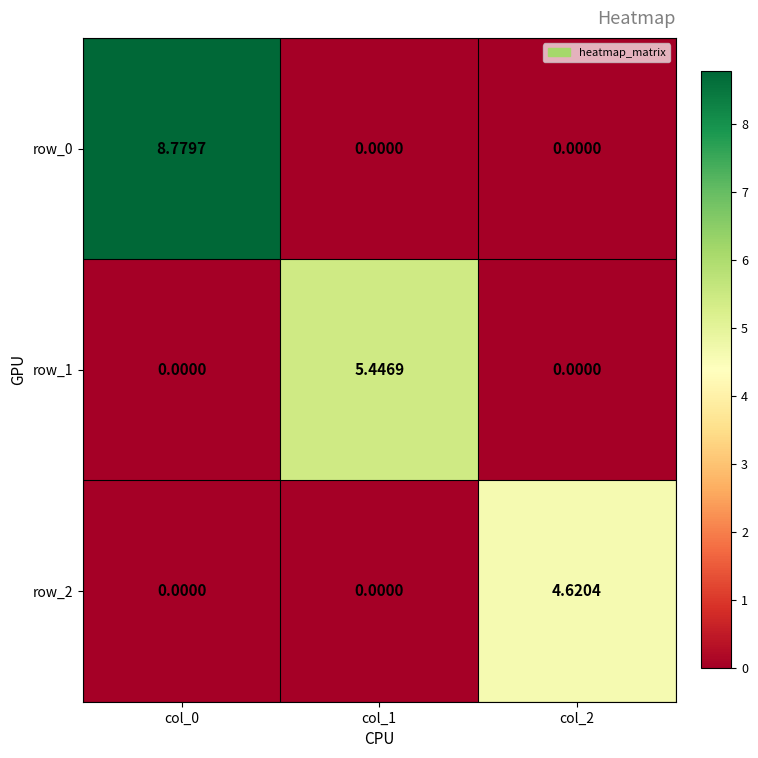

Is the value of row_1 at col_1 greater than the value of row_0 at col_1?

Yes